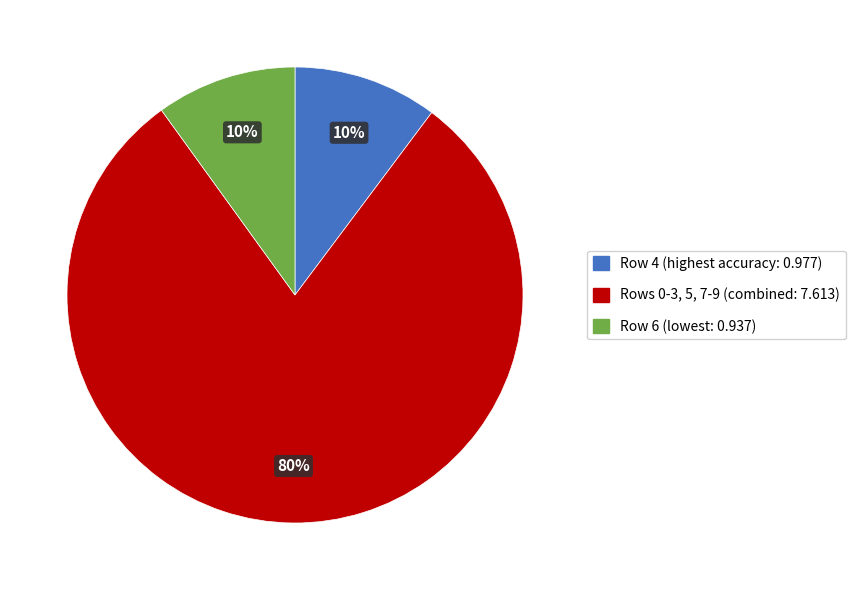

To the nearest percent, what is the average slice percentage?

33%